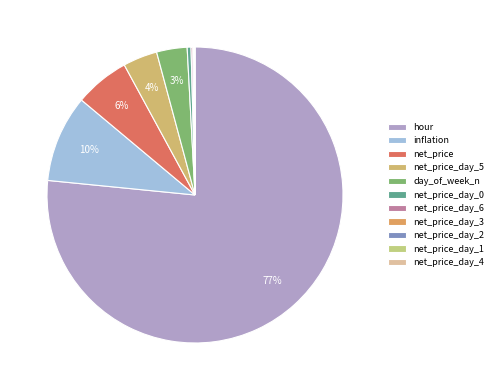

Is there a majority slice in this chart?

Yes